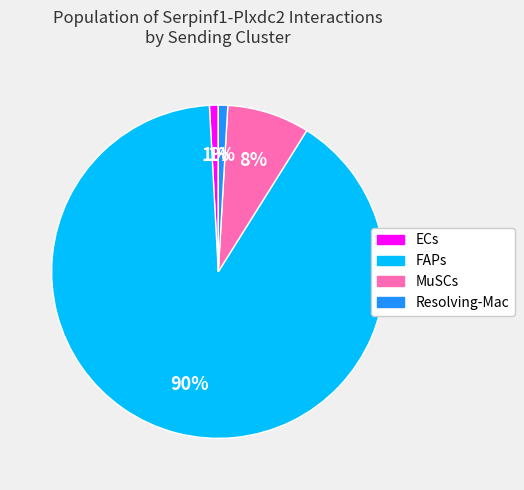

Combined, do Resolving-Mac and FAPs account for over 50%?

Yes